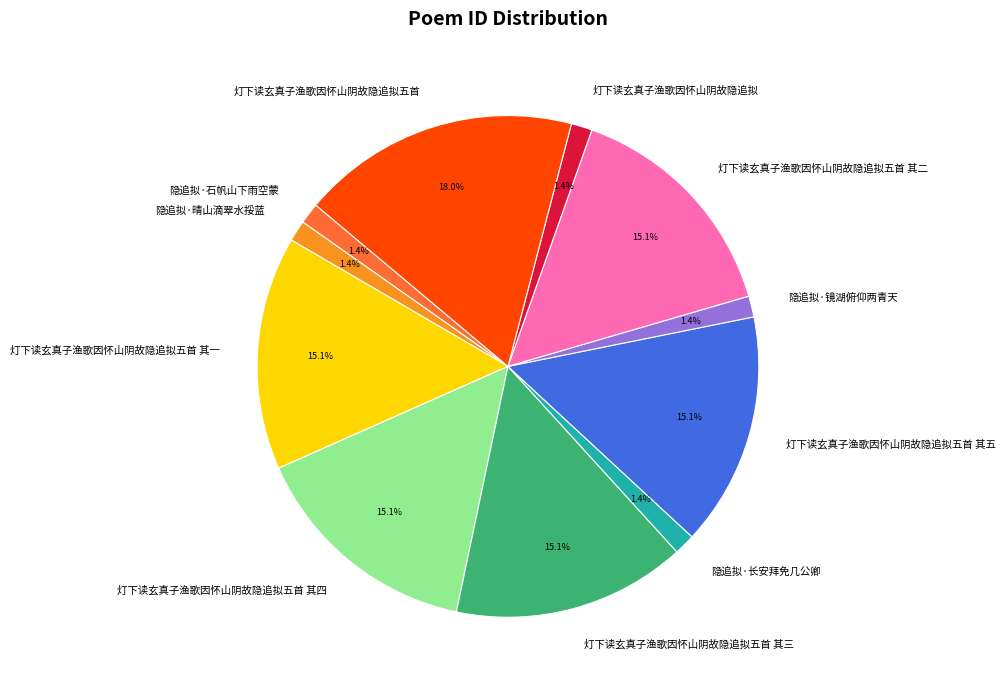

To the nearest percent, what is the difference between the largest and smallest slice percentages?

17%